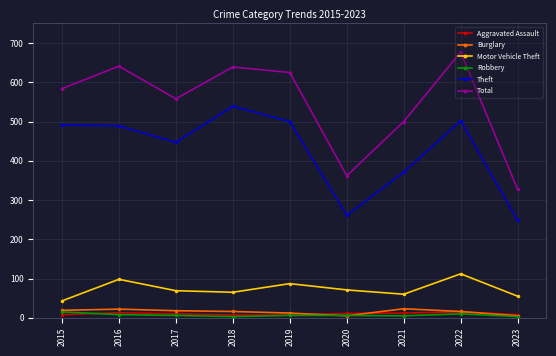

Which category has the highest value in the Theft series?

2018